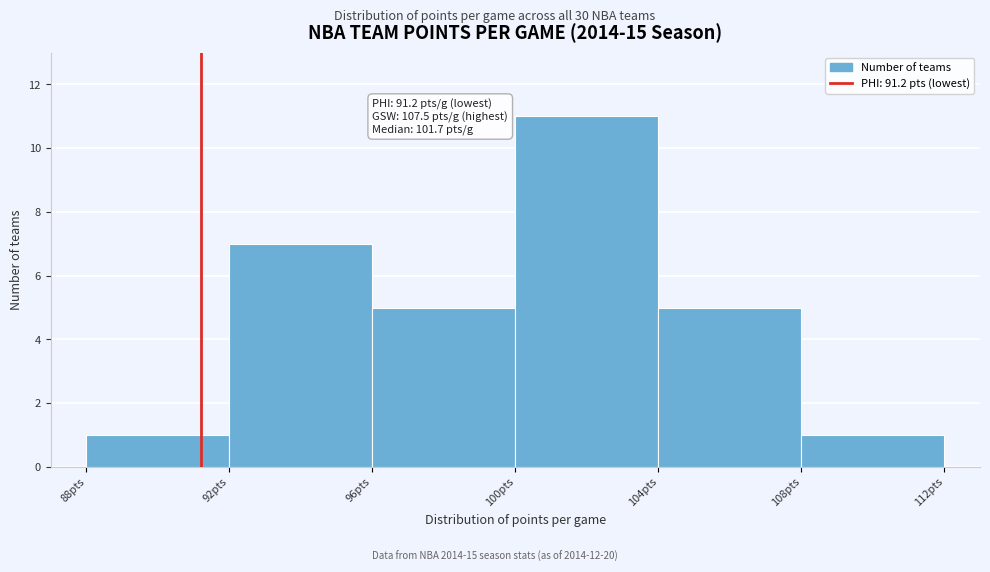

Over which range of the x-axis is the bar tallest?

100 to 104